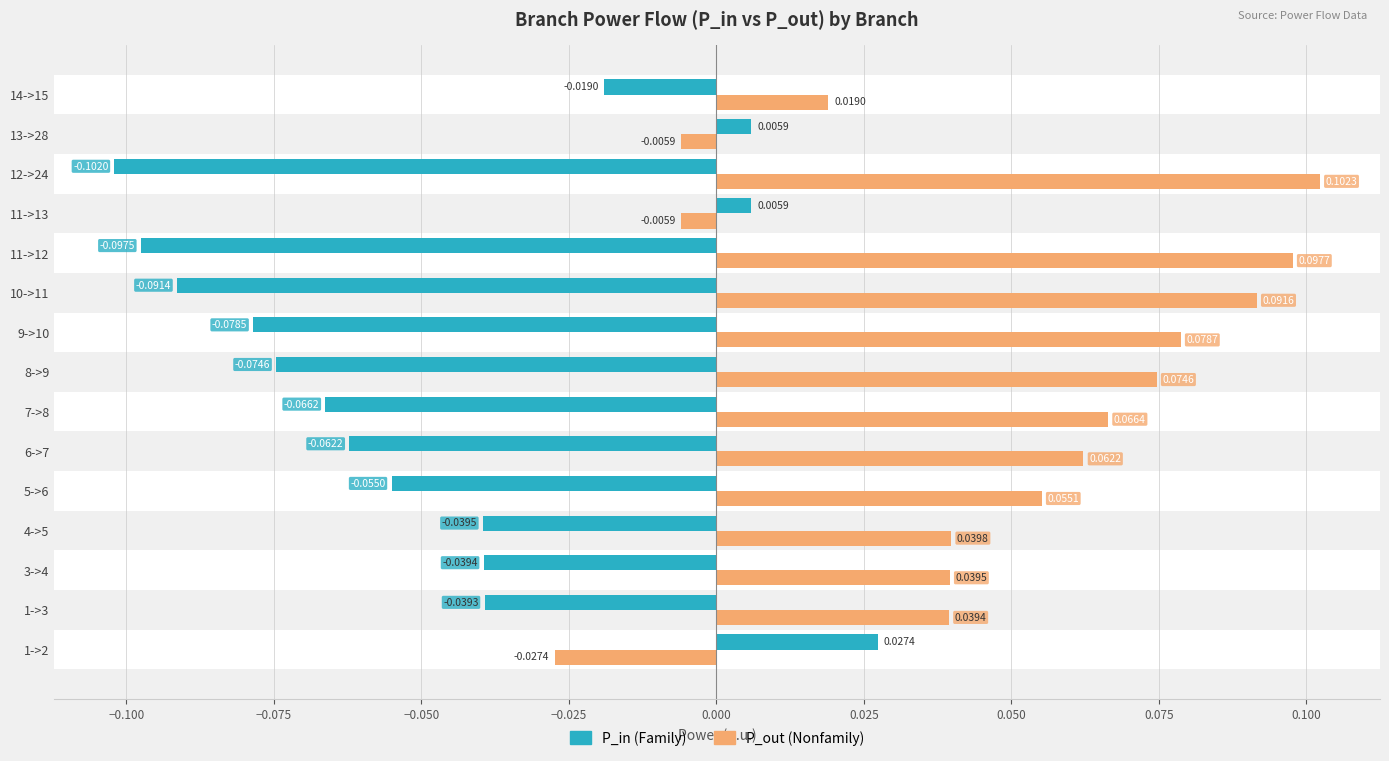

How many categories are shown in the chart?

15